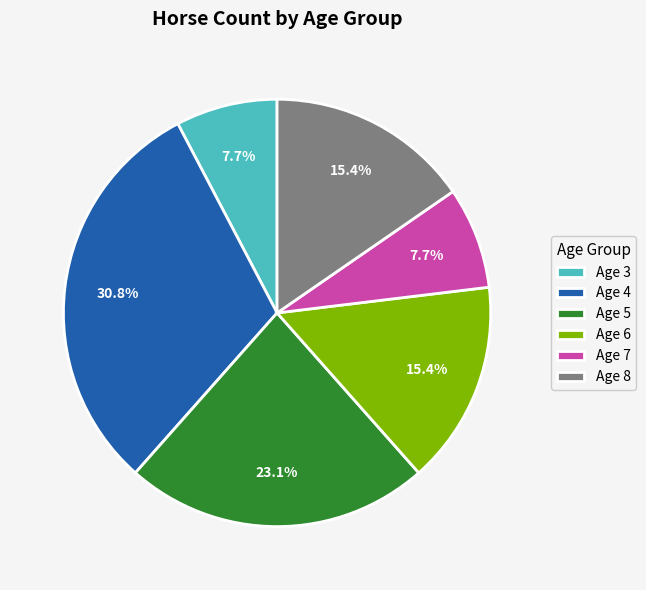

Between Age 4 and Age 3, which is larger?

Age 4